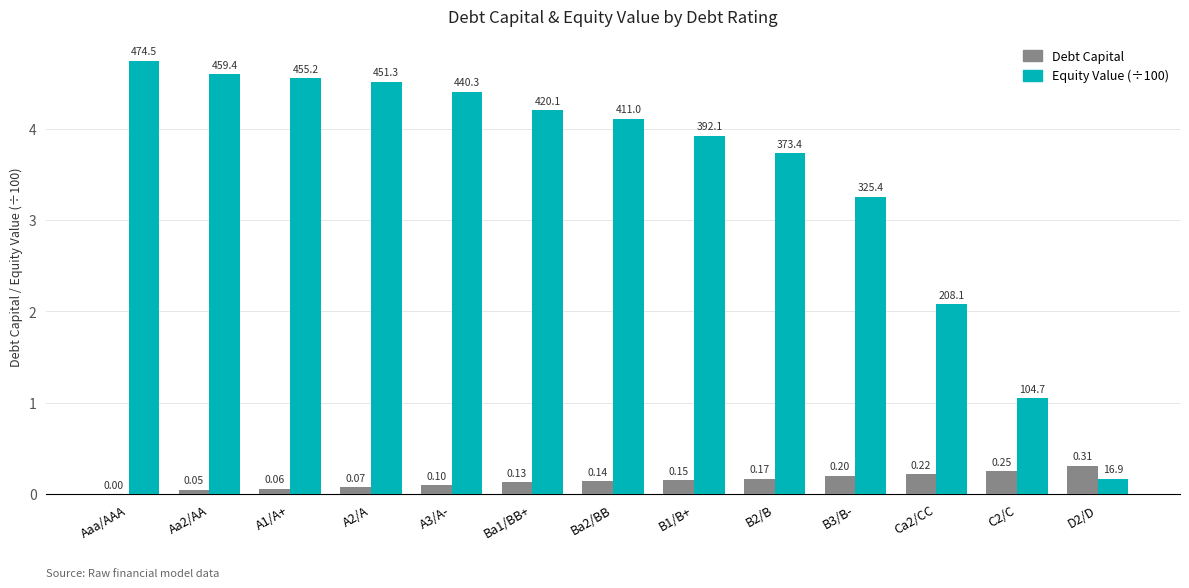

Is the value of Debt Capital at A3/A- greater than the value of Equity Value (÷100) at Ba2/BB?

No